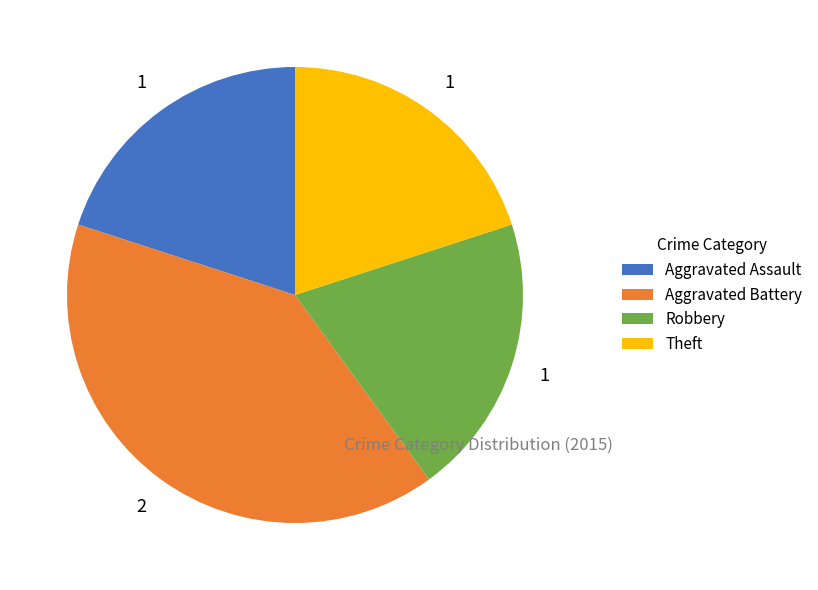

Is the sum of Aggravated Battery and Robbery greater than half?

Yes